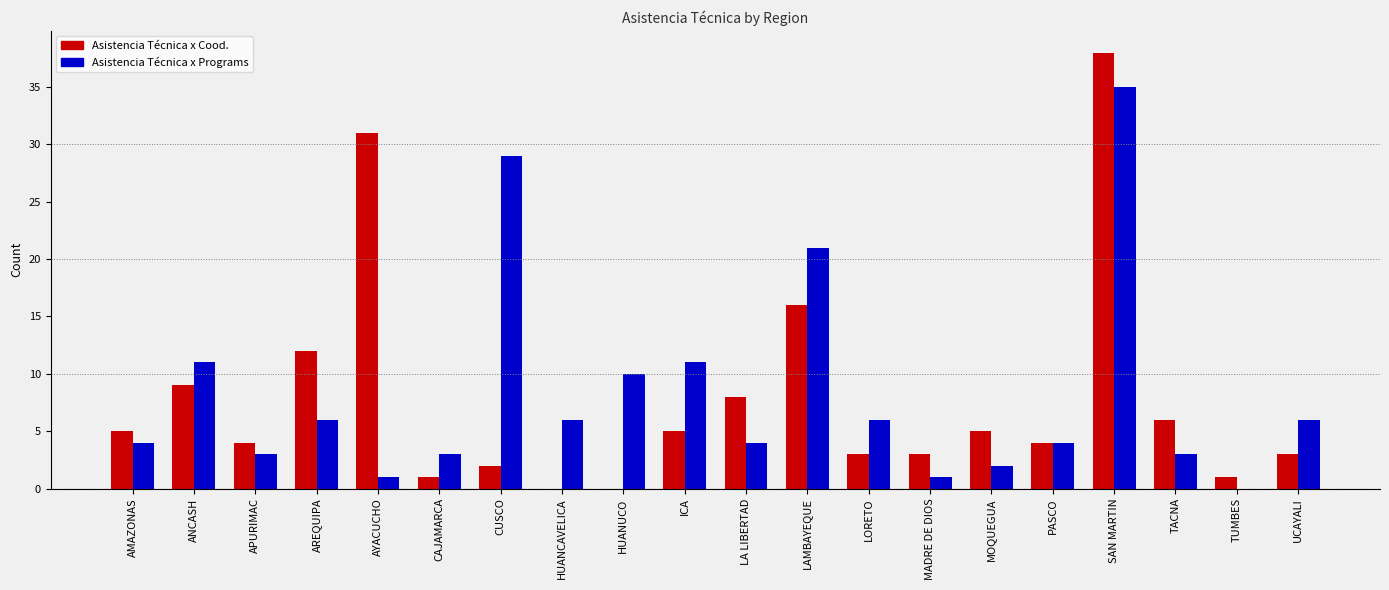

Count the number of categories in the chart.

20